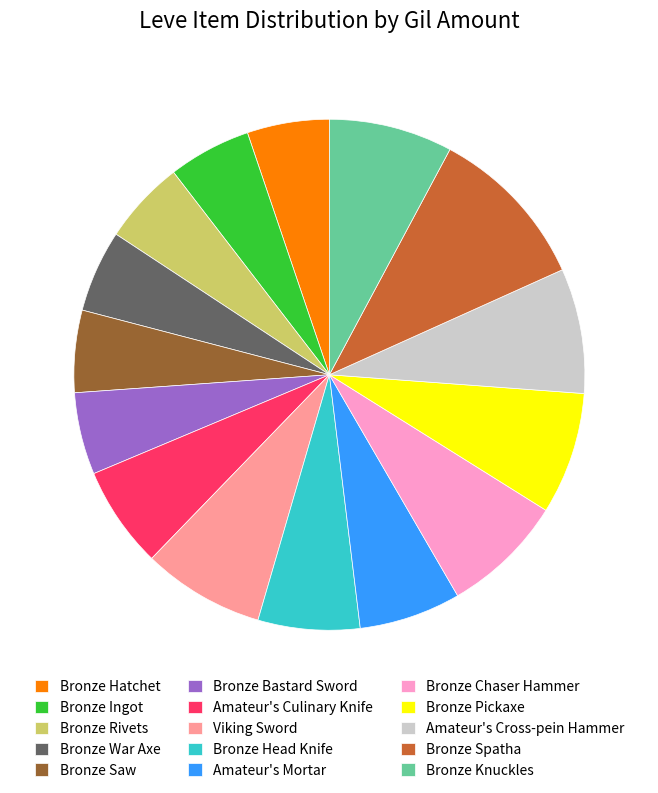

Count the number of slices in the pie.

15